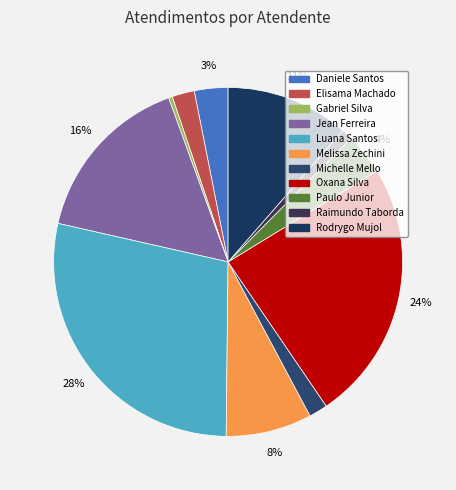

Is there any slice that represents more than half of the pie?

No